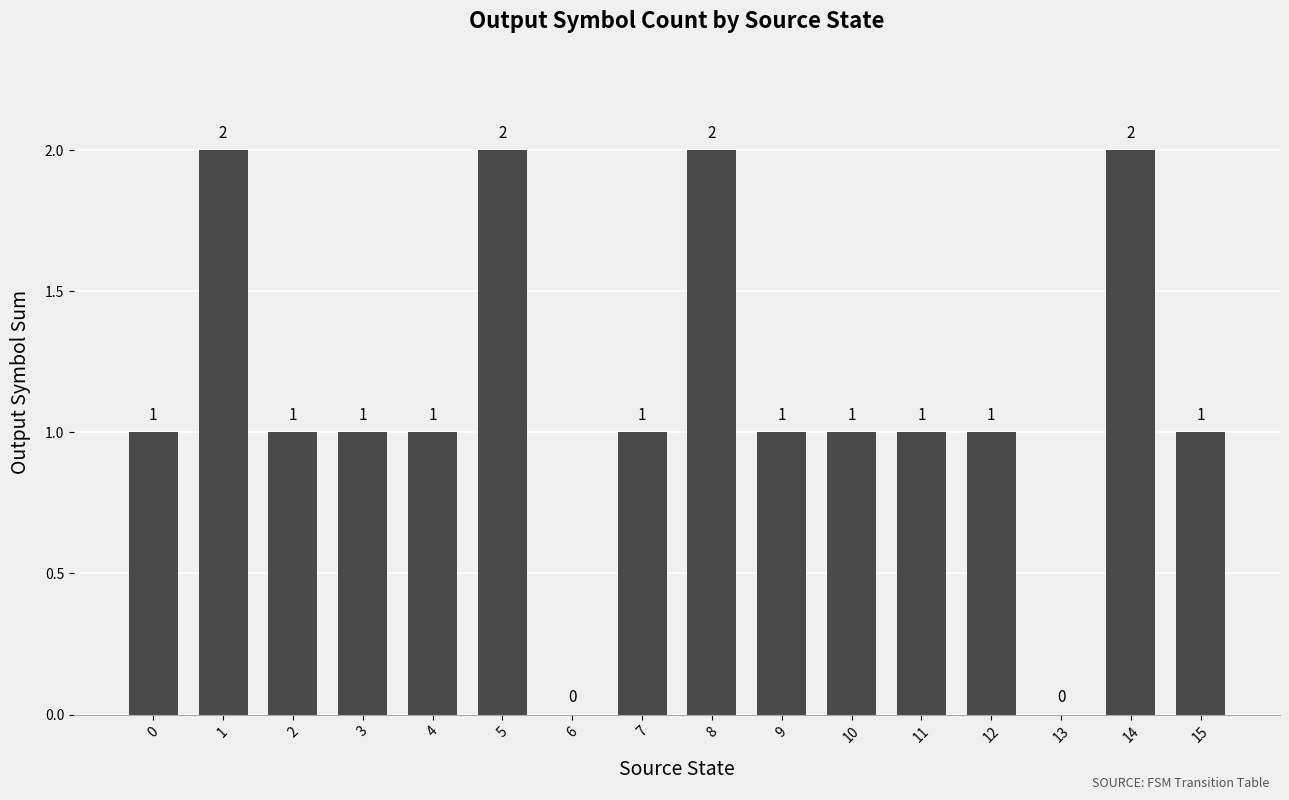

Between 6 and 12, which is larger?

12